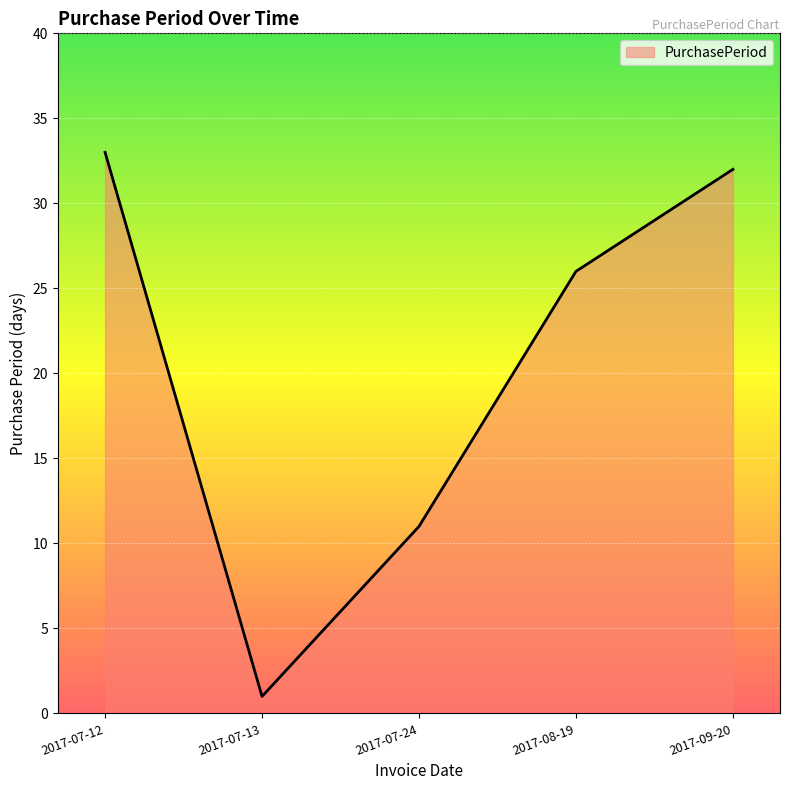

What is the sum of all values?

103